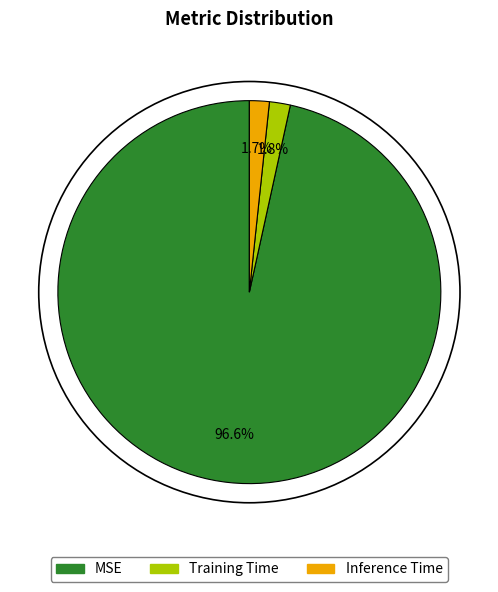

To the nearest percent, what portion does Training Time represent?

2%